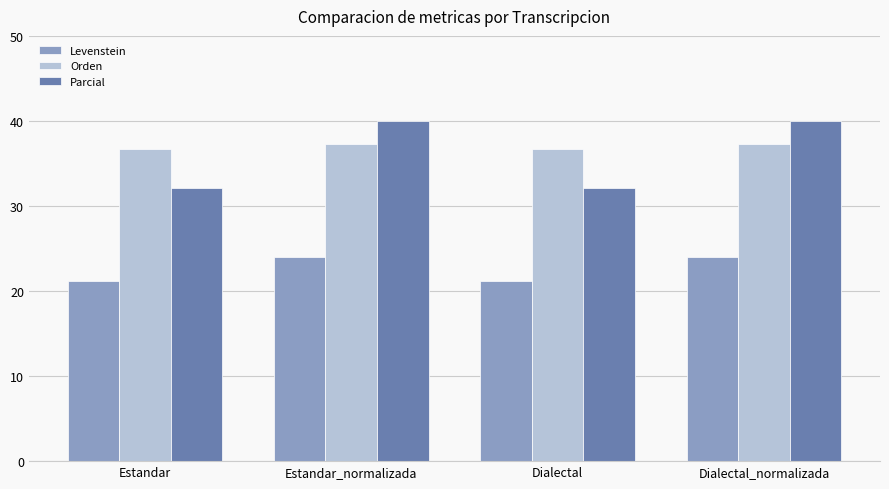

Reading left to right, extract all data points from this chart.

Levenstein: 21.2	24.1	21.2	24.1
Orden: 36.7	37.3	36.7	37.3
Parcial: 32.1	40.0	32.1	40.0